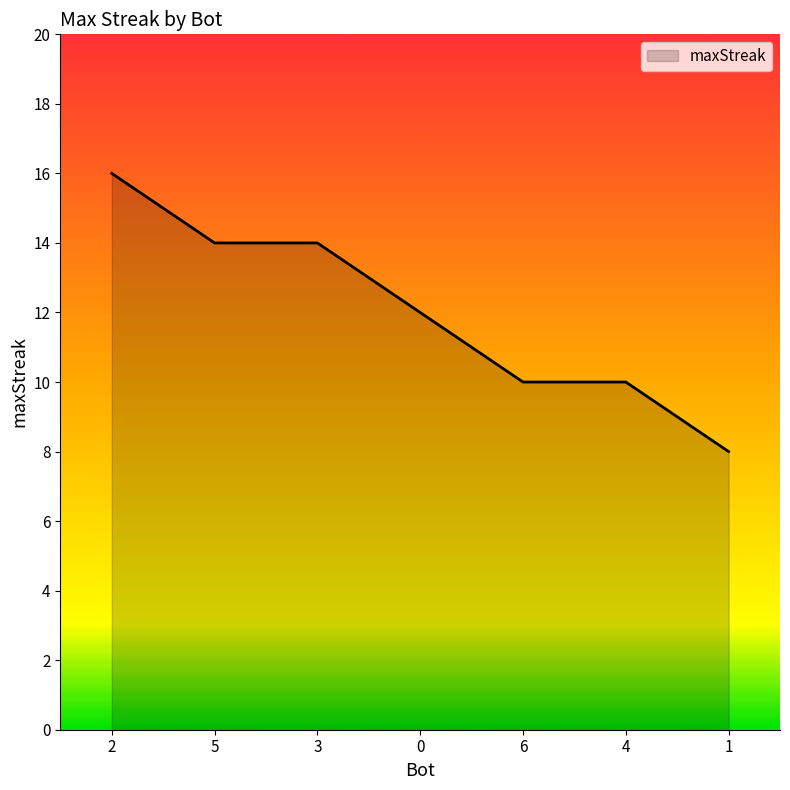

What position from the right is 4?

2